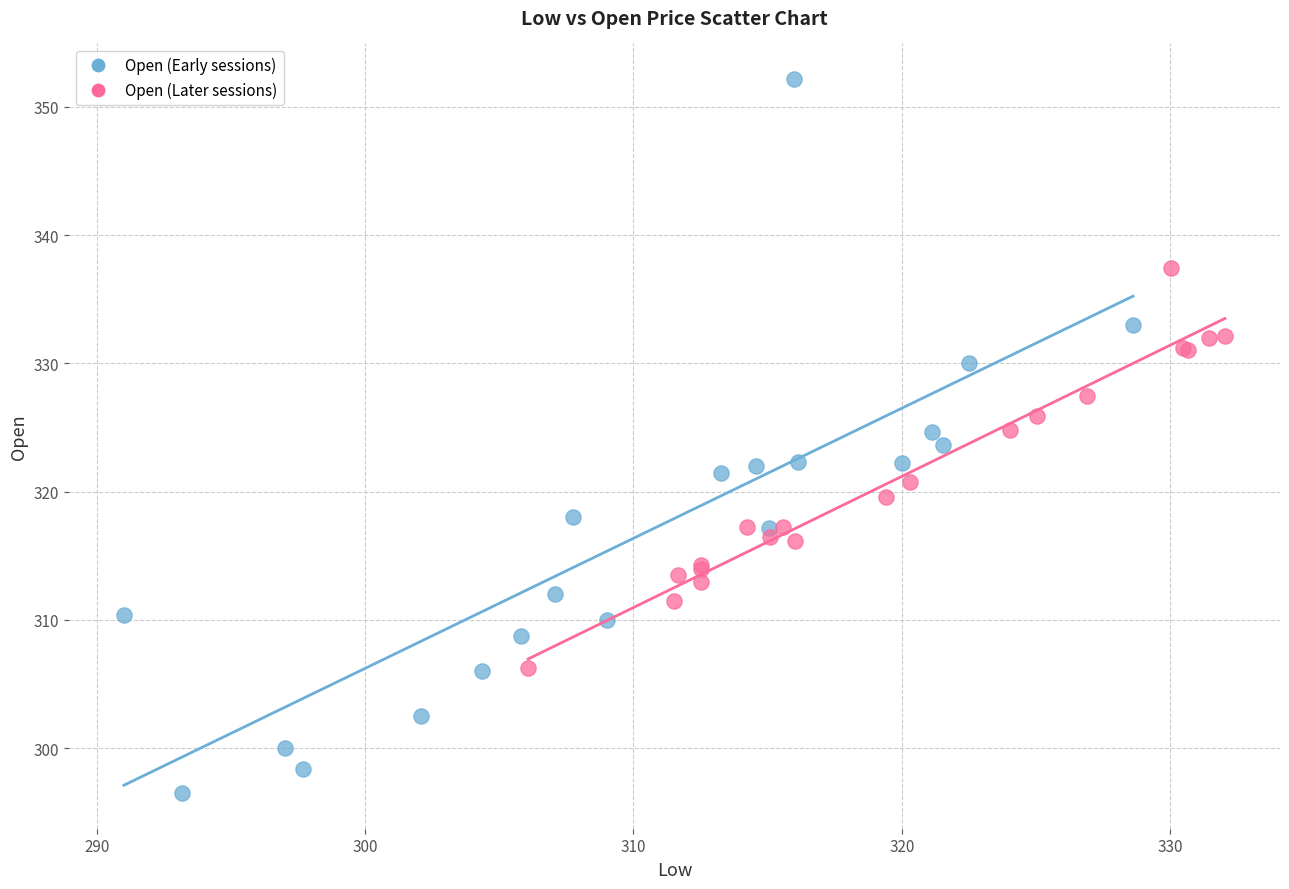

What are all the series names shown in the legend?

Open (Early sessions), Open (Later sessions)